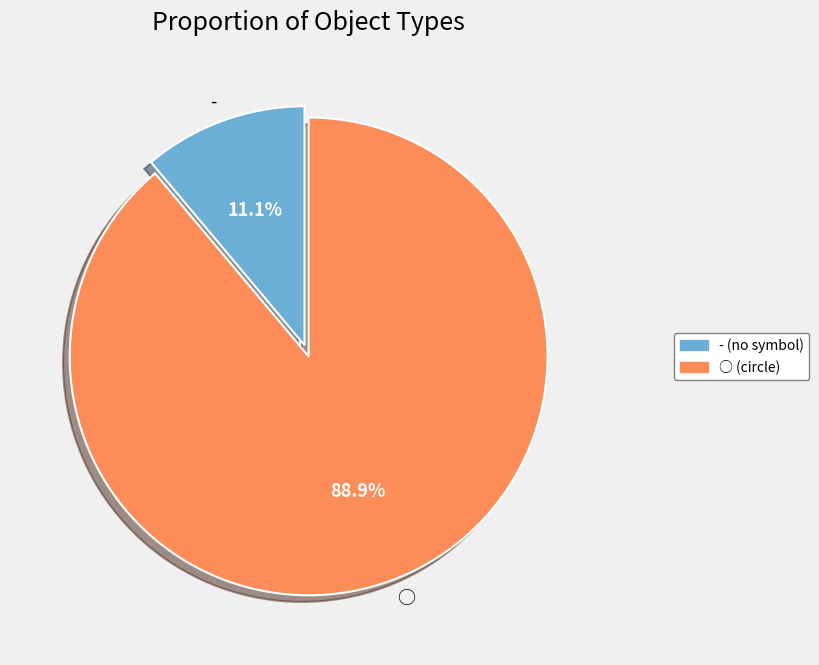

Which slice is the largest?

○